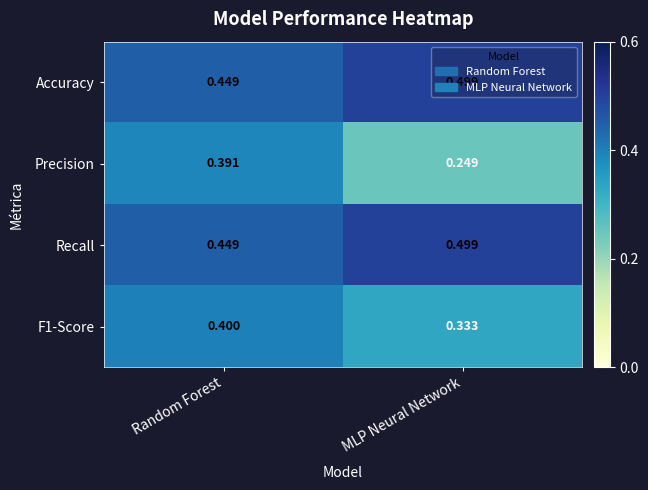

At which category is the sum across all series the highest?

Random Forest